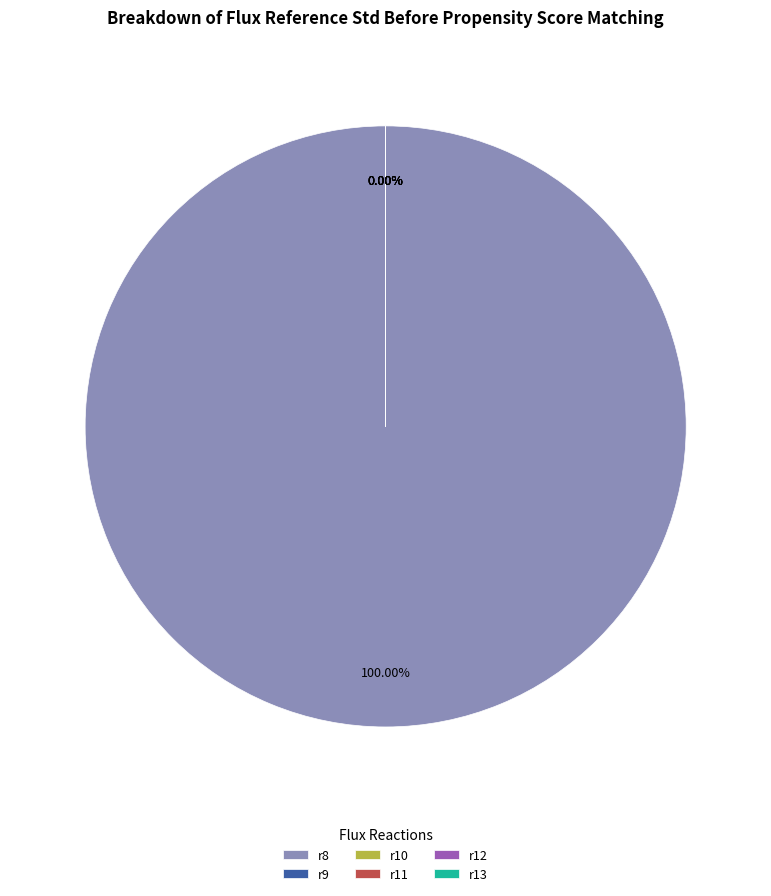

What is the majority slice?

r8